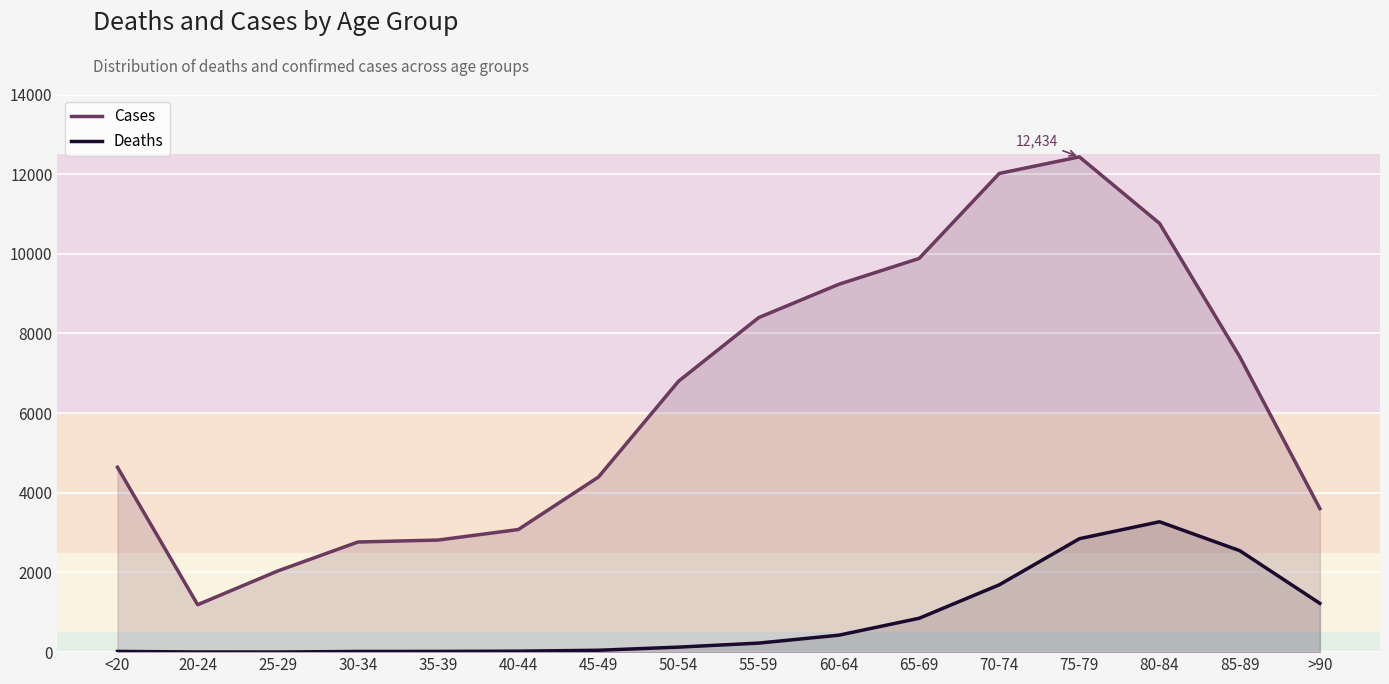

Between 25-29 and 65-69, which series saw the biggest shift?

Cases